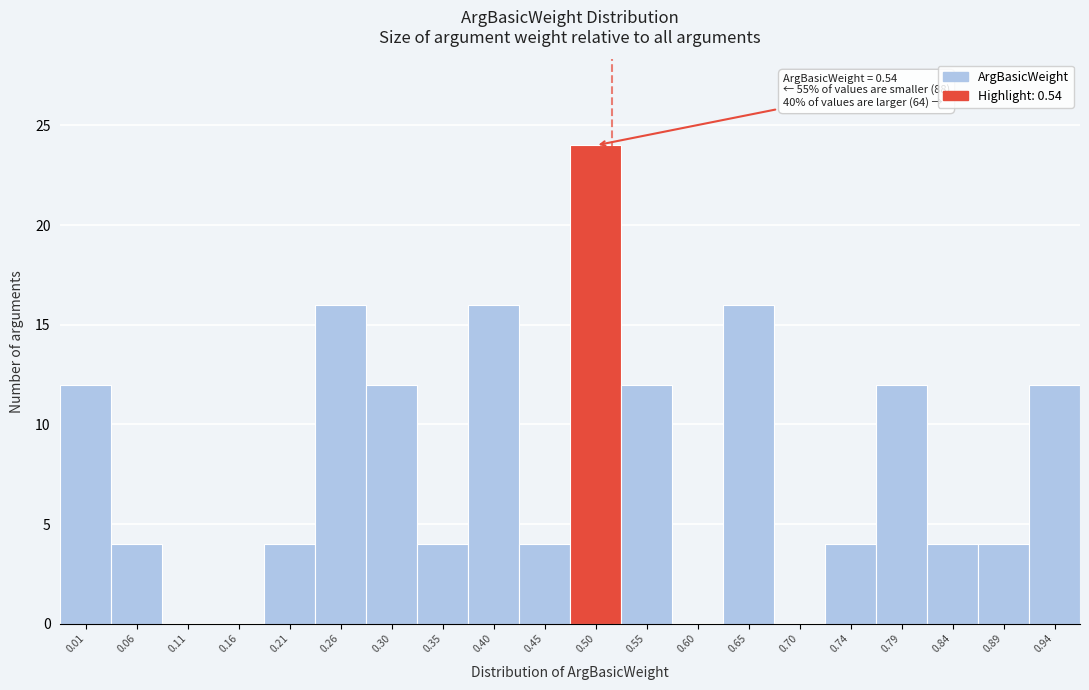

Reading left to right, transcribe all the data shown in this chart.

0.01=12	0.06=4	0.11=0	0.16=0	0.21=4	0.26=16	0.30=12	0.35=4	0.40=16	0.45=4	0.50=24	0.55=12	0.60=0	0.65=16	0.70=0	0.74=4	0.79=12	0.84=4	0.89=4	0.94=12